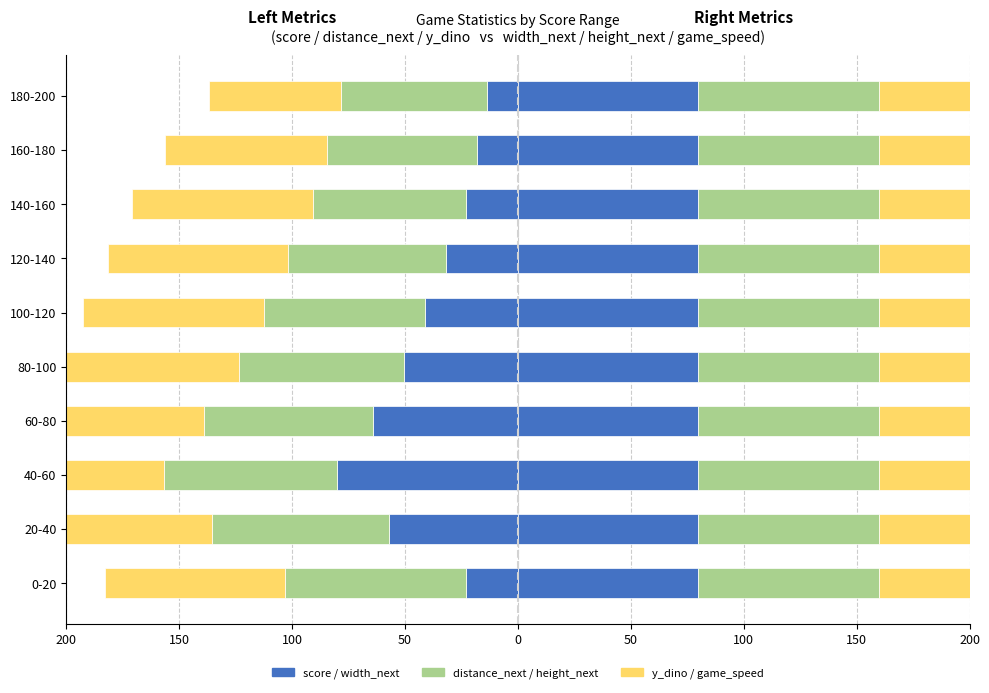

What is the sum of all distance_next (scaled) values?

-721.7